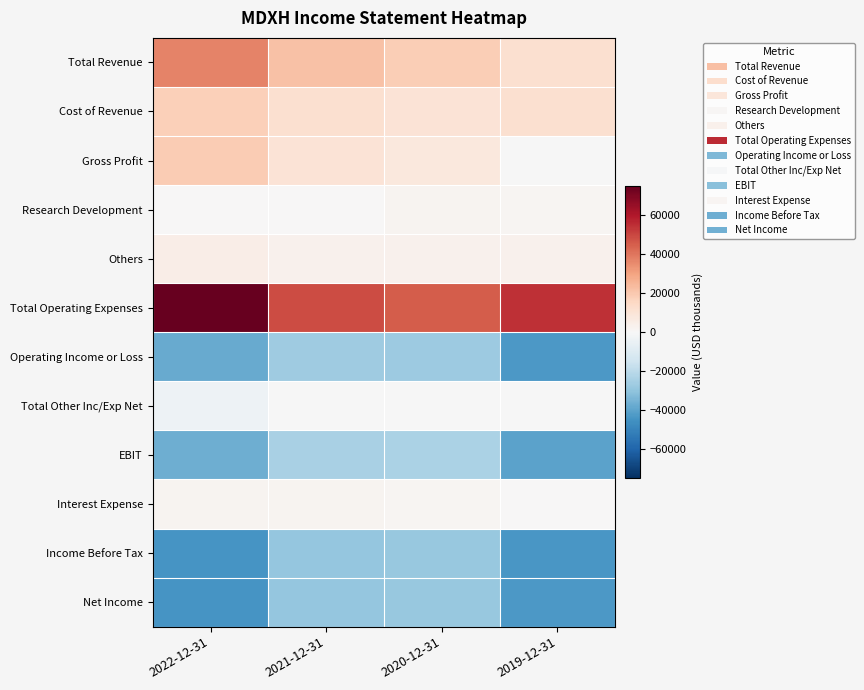

What is the difference between the highest and lowest values at 2020-12-31?

74300